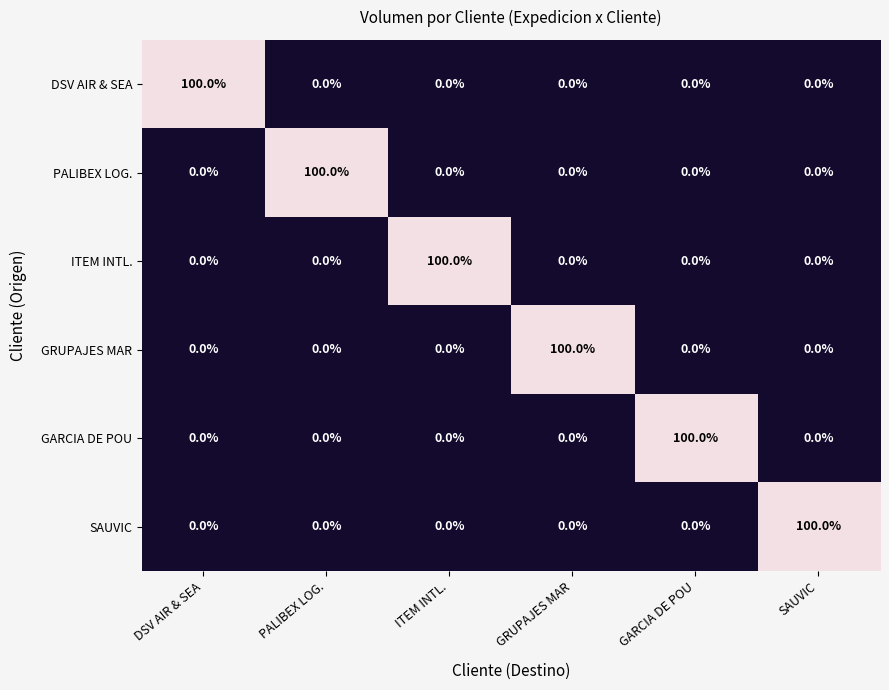

What is the difference between the highest and lowest values at ITEM INTL.?

100